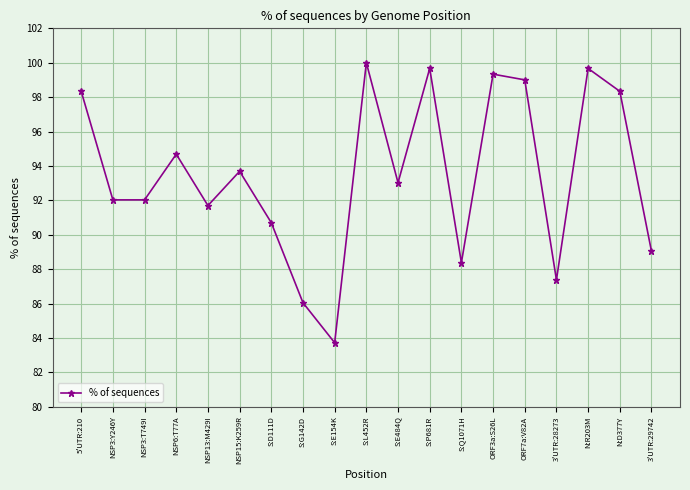

How many interior local peaks (higher than both neighbors) does the data have?

6